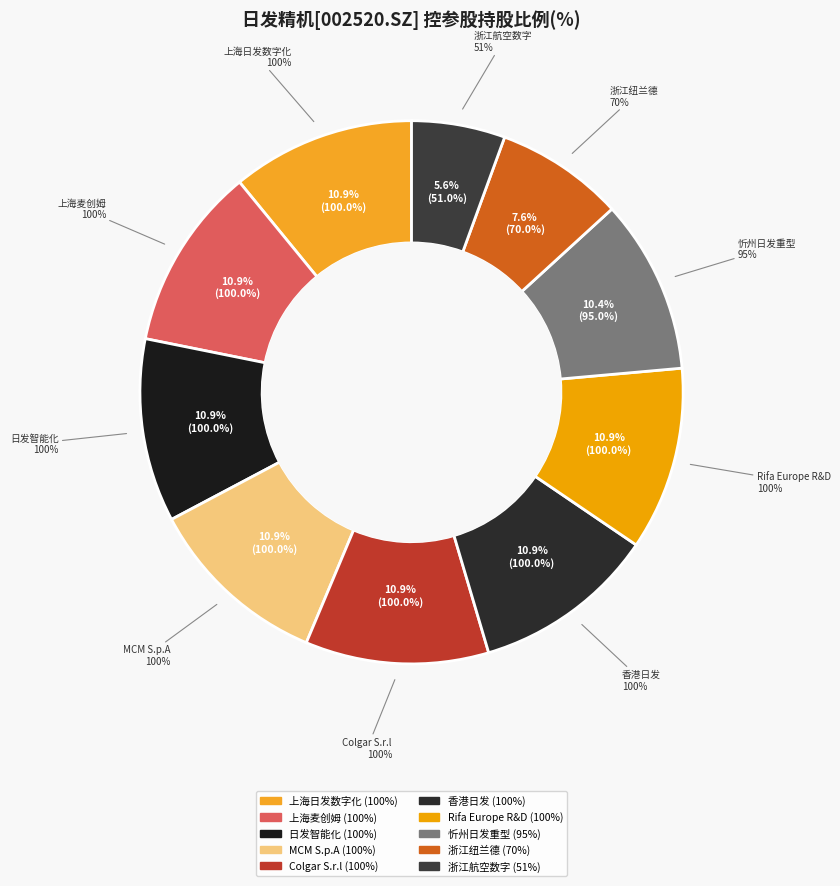

Which category has the biggest portion of the pie?

上海日发数字化系统有限公司